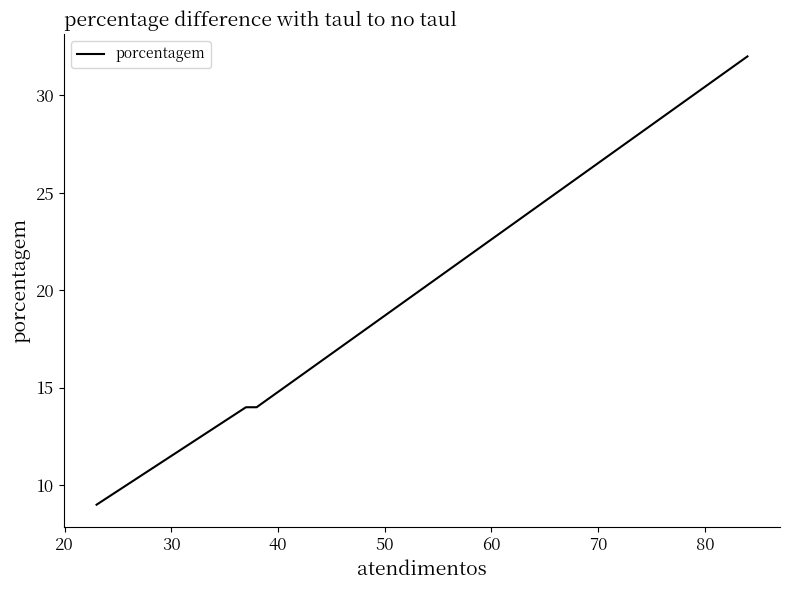

Count the number of categories in the chart.

4